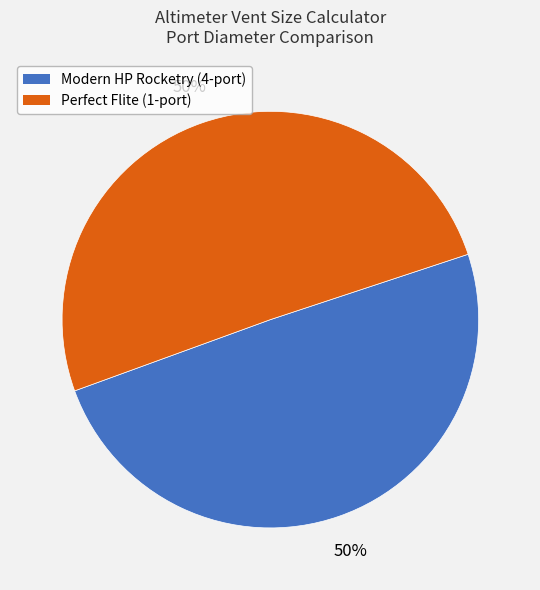

To the nearest percent, what is the combined percentage of Modern HP Rocketry (4-port) and Perfect Flite (1-port)?

100%